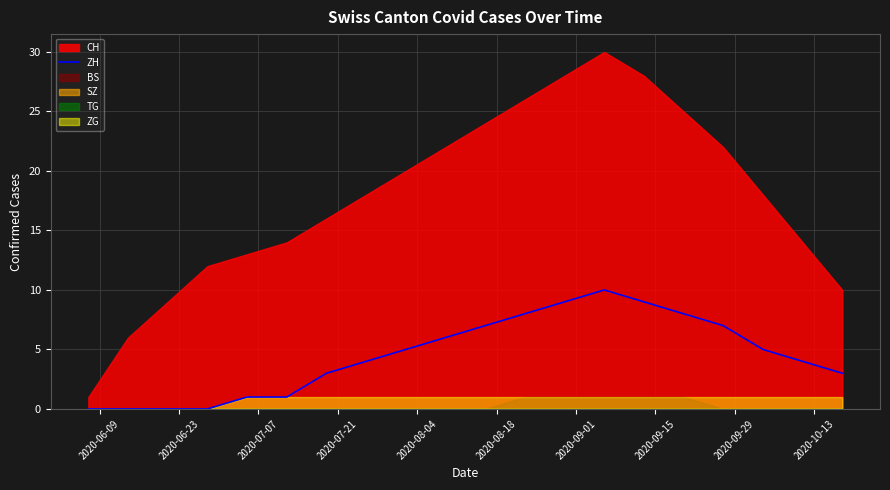

What is the value of the 15th point from the left?

9